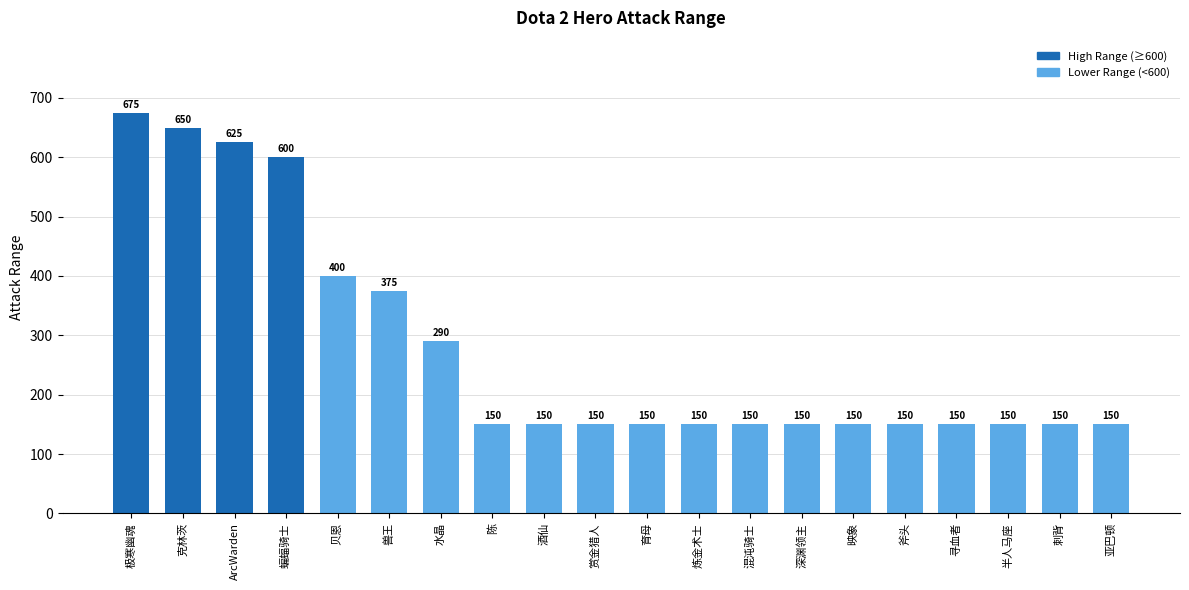

What is the smallest value displayed?

150